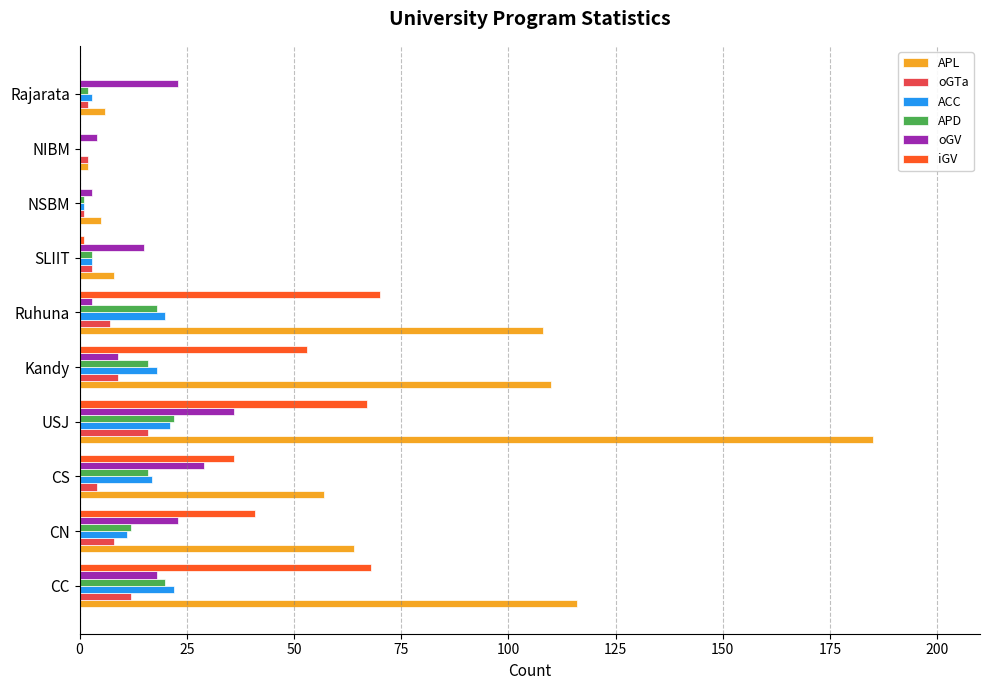

The iGV series shows 98 at Ruhuna. True or false?

False